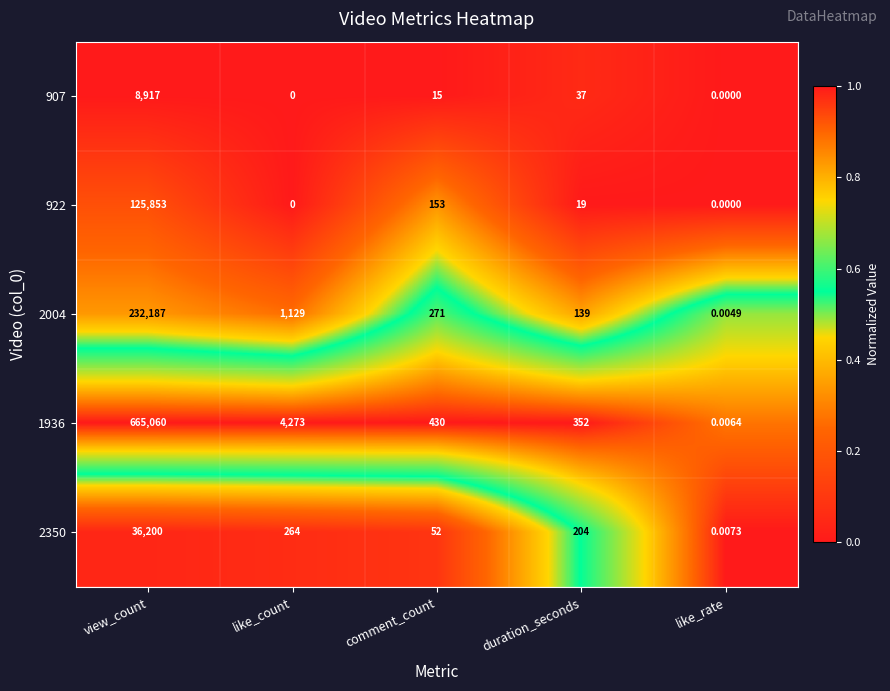

Which series has the largest total across all categories?

1936